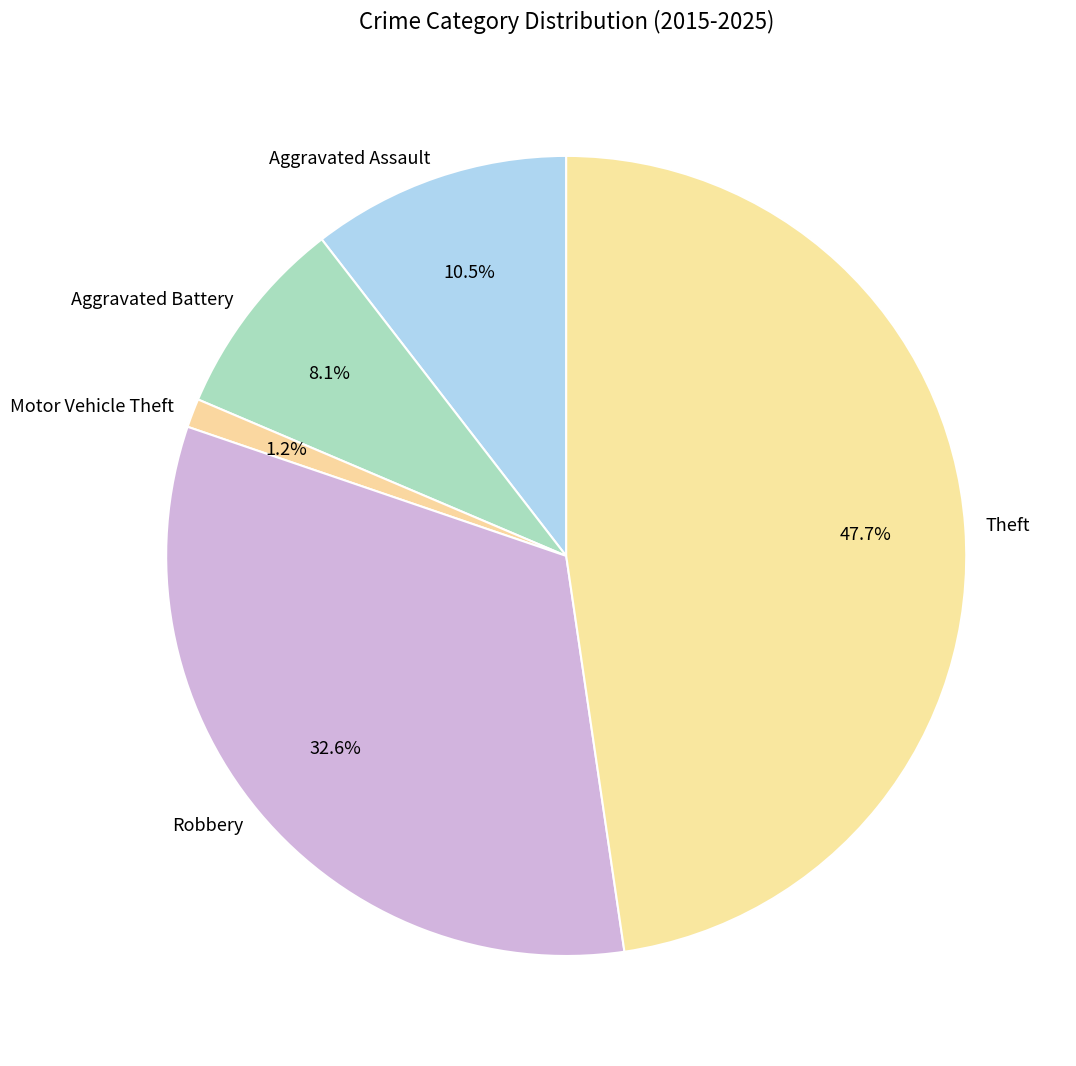

The Robbery slice represents 44% of the pie. True or false?

False